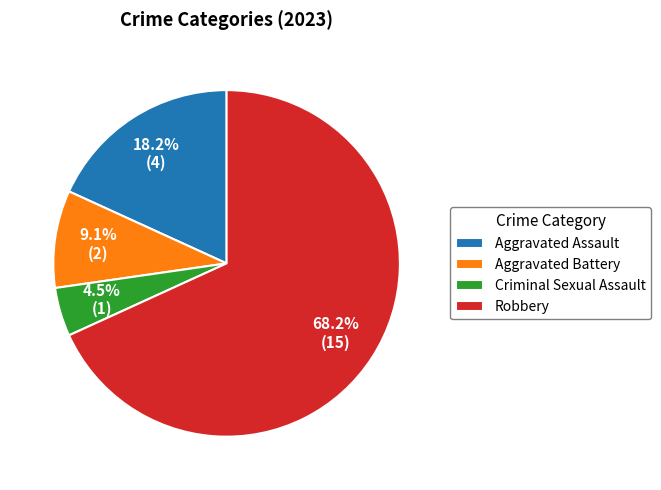

What portion of the pie excludes Robbery?

31.8%